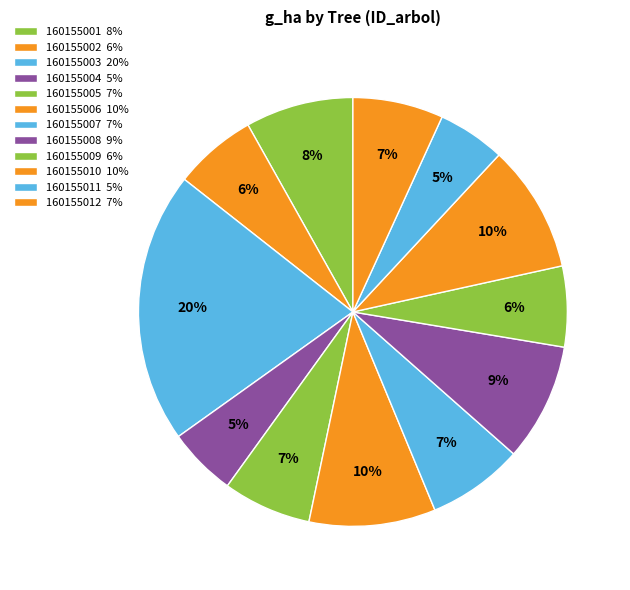

How many slices are in this pie chart?

12